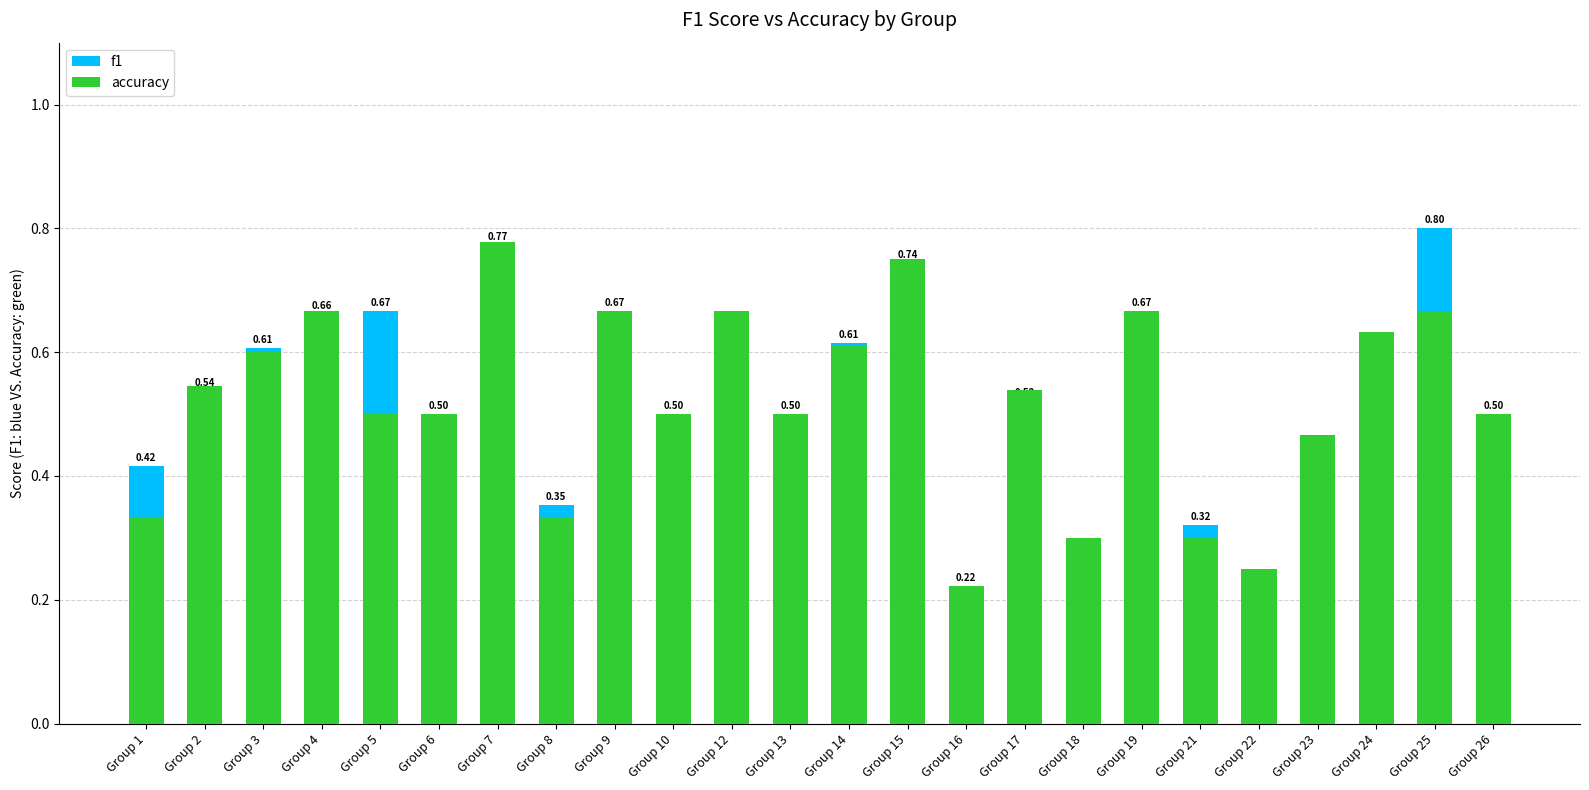

At which category is the sum across all series the highest?

Group 7